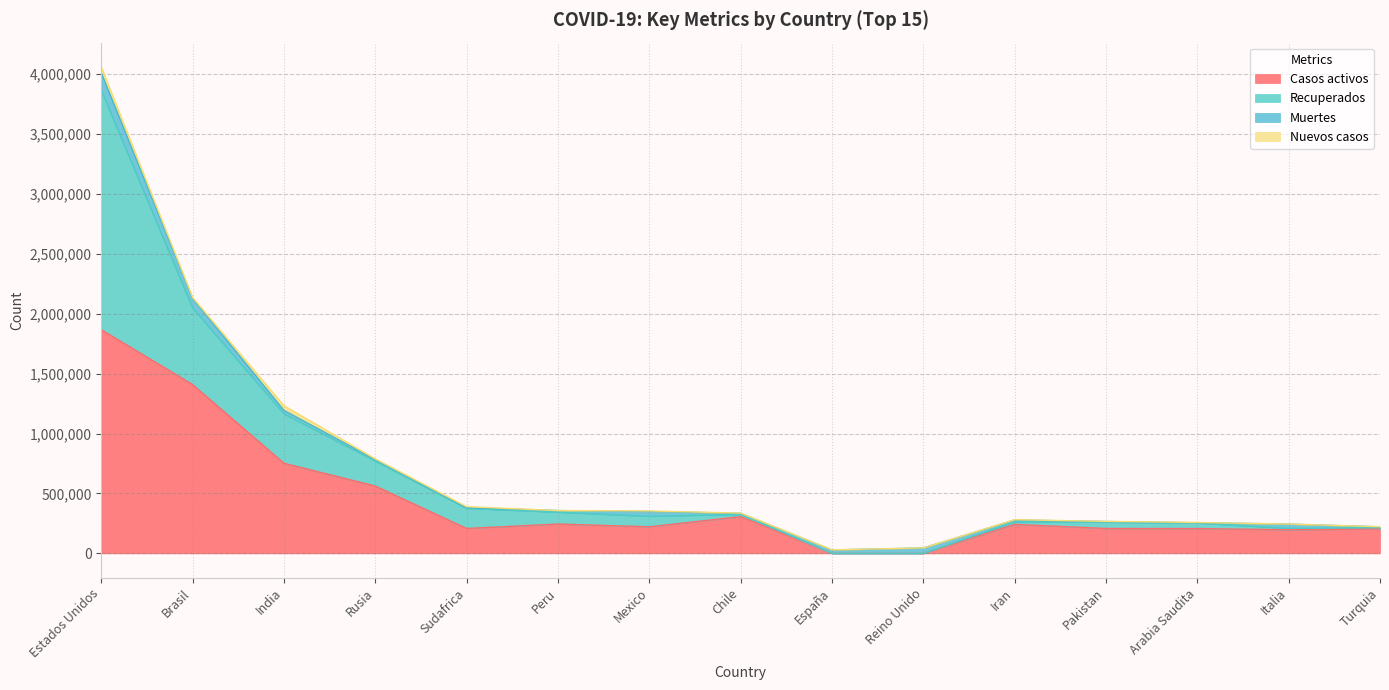

What is the difference between the highest and lowest values at Mexico?

132500